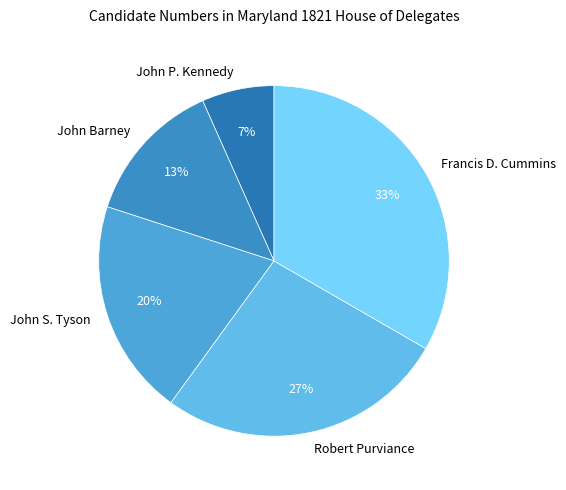

Which has a higher value, Francis D. Cummins or Robert Purviance?

Francis D. Cummins